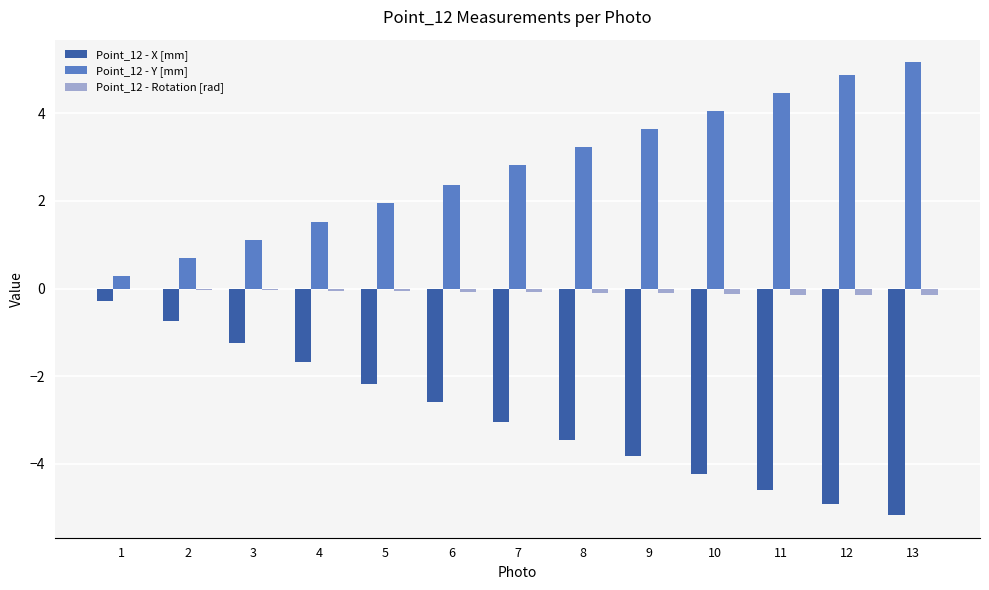

Is it true that Point_12 - Y [mm] equals 1.5 at 4?

True